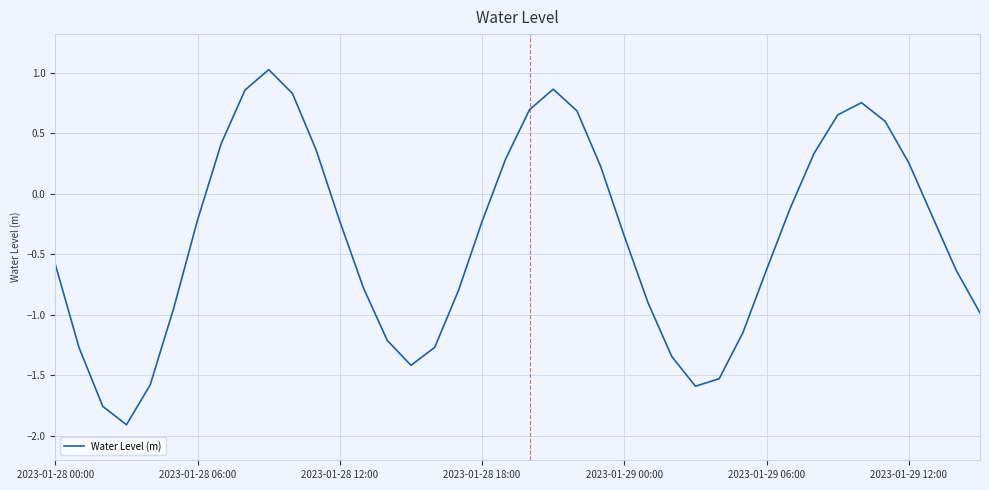

What is the smallest value displayed?

-1.9